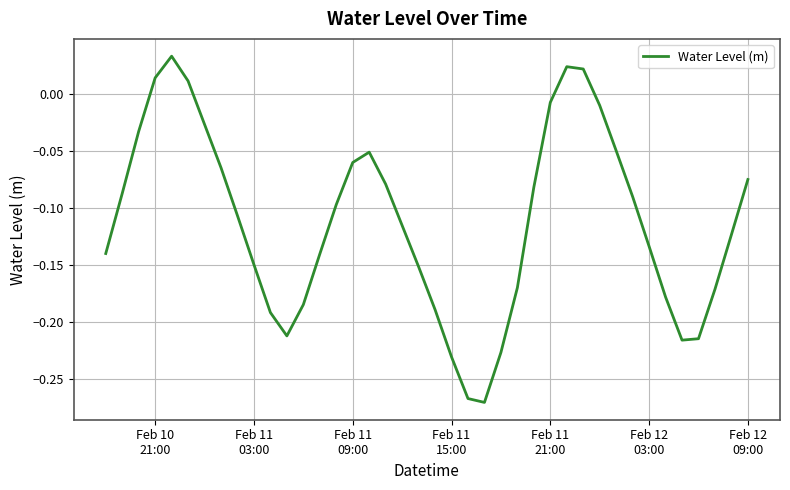

What is the difference between the maximum and minimum values?

0.3